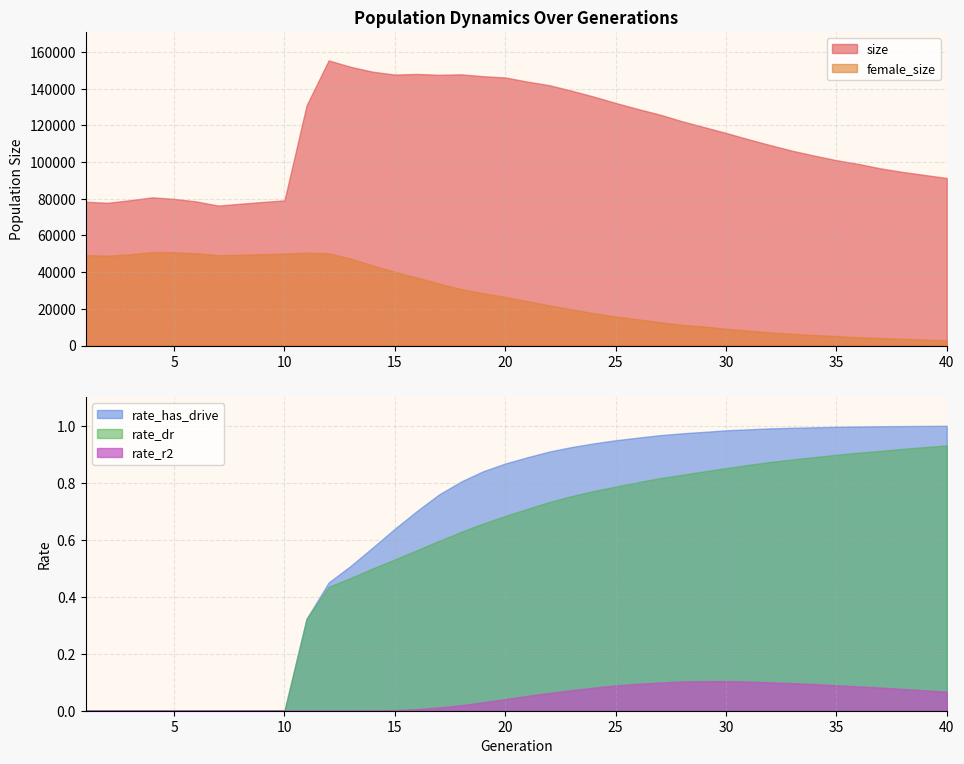

The female_size series shows 18460.0 at 29. True or false?

False